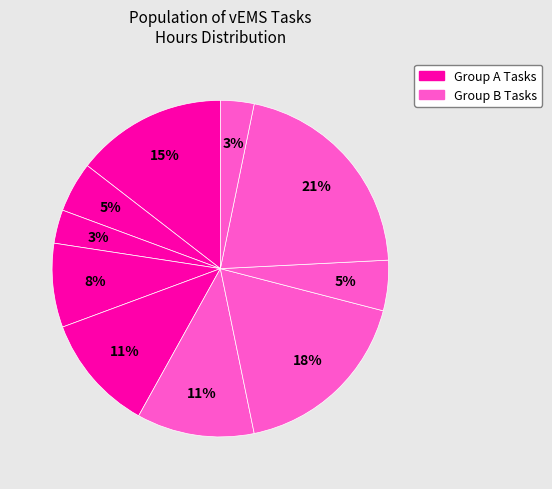

How many slices are in this pie chart?

10